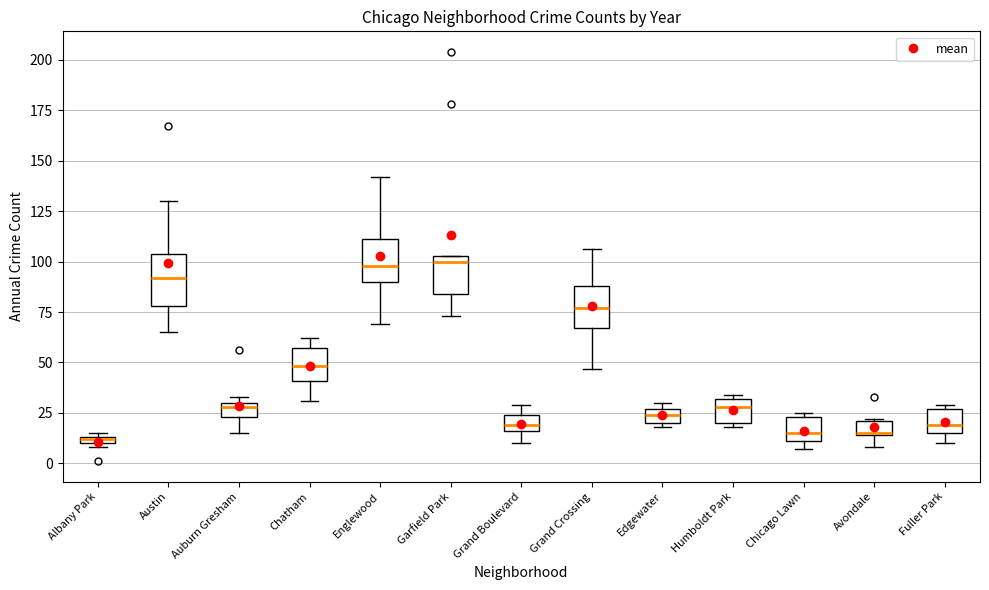

Where is the lower edge of the box for Grand Boulevard on the y-axis? The values are not printed on the chart, so give them approximately, as read against the axis.

15